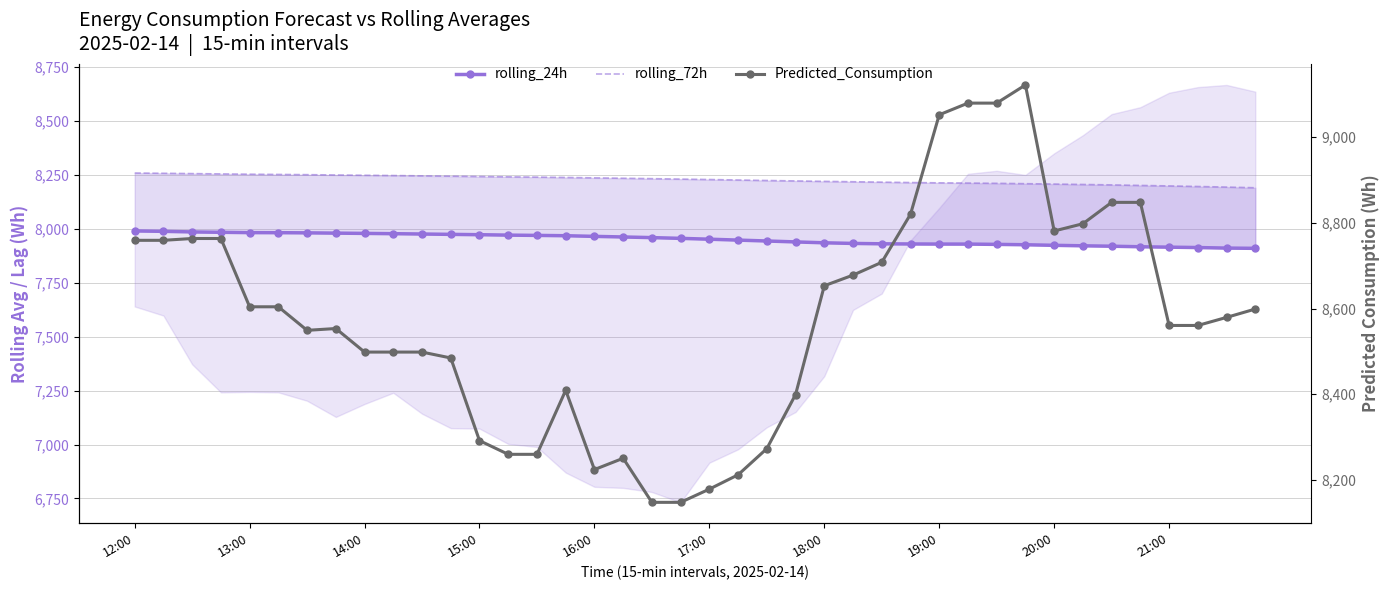

What is the total value across all series at 14:00?

24725.5